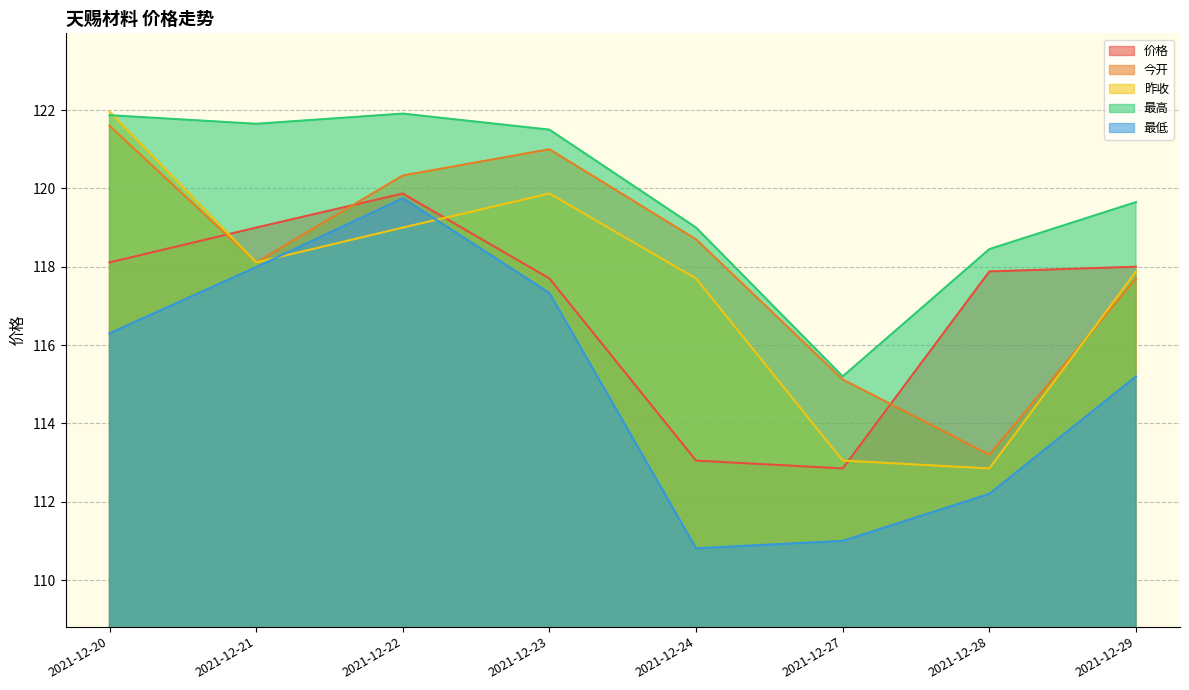

How many interior local valleys does the 最高 series have?

2